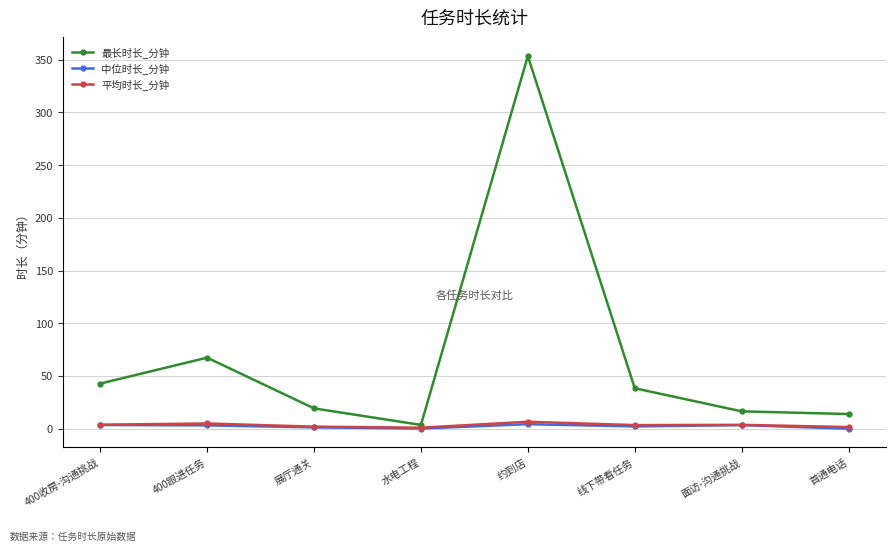

Does the chart have visible grid lines?

Yes